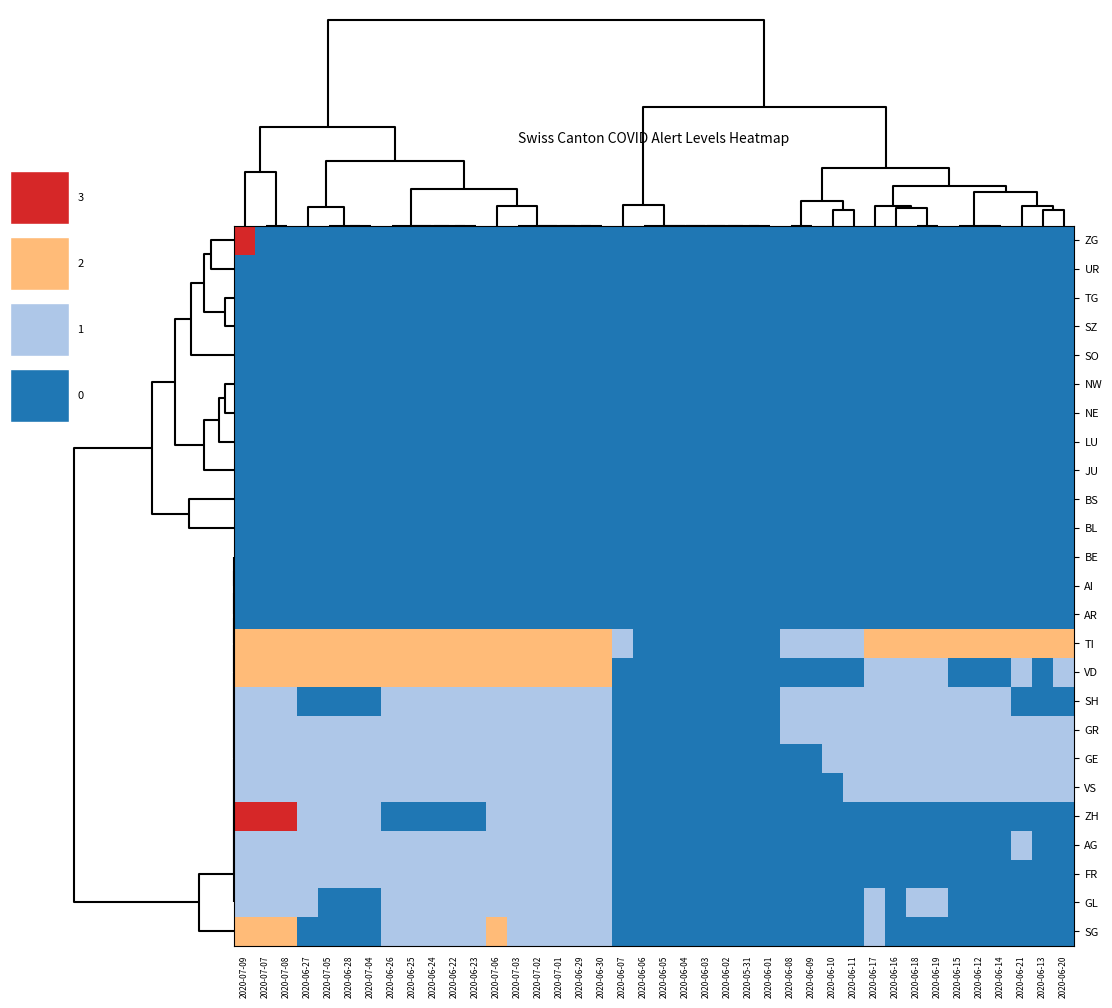

Reading left to right, transcribe all the data shown in this chart.

ZG: 2020-07-09=3	2020-07-07=0	2020-07-08=0	2020-06-27=0	2020-07-05=0	2020-06-28=0	2020-07-04=0	2020-06-26=0	2020-06-25=0	2020-06-24=0	2020-06-22=0	2020-06-23=0	2020-07-06=0	2020-07-03=0	2020-07-02=0	2020-07-01=0	2020-06-29=0	2020-06-30=0	2020-06-07=0	2020-06-06=0	2020-06-05=0	2020-06-04=0	2020-06-03=0	2020-06-02=0	2020-05-31=0	2020-06-01=0	2020-06-08=0	2020-06-09=0	2020-06-10=0	2020-06-11=0	2020-06-17=0	2020-06-16=0	2020-06-18=0	2020-06-19=0	2020-06-15=0	2020-06-12=0	2020-06-14=0	2020-06-21=0	2020-06-13=0	2020-06-20=0
UR: 2020-07-09=0	2020-07-07=0	2020-07-08=0	2020-06-27=0	2020-07-05=0	2020-06-28=0	2020-07-04=0	2020-06-26=0	2020-06-25=0	2020-06-24=0	2020-06-22=0	2020-06-23=0	2020-07-06=0	2020-07-03=0	2020-07-02=0	2020-07-01=0	2020-06-29=0	2020-06-30=0	2020-06-07=0	2020-06-06=0	2020-06-05=0	2020-06-04=0	2020-06-03=0	2020-06-02=0	2020-05-31=0	2020-06-01=0	2020-06-08=0	2020-06-09=0	2020-06-10=0	2020-06-11=0	2020-06-17=0	2020-06-16=0	2020-06-18=0	2020-06-19=0	2020-06-15=0	2020-06-12=0	2020-06-14=0	2020-06-21=0	2020-06-13=0	2020-06-20=0
TG: 2020-07-09=0	2020-07-07=0	2020-07-08=0	2020-06-27=0	2020-07-05=0	2020-06-28=0	2020-07-04=0	2020-06-26=0	2020-06-25=0	2020-06-24=0	2020-06-22=0	2020-06-23=0	2020-07-06=0	2020-07-03=0	2020-07-02=0	2020-07-01=0	2020-06-29=0	2020-06-30=0	2020-06-07=0	2020-06-06=0	2020-06-05=0	2020-06-04=0	2020-06-03=0	2020-06-02=0	2020-05-31=0	2020-06-01=0	2020-06-08=0	2020-06-09=0	2020-06-10=0	2020-06-11=0	2020-06-17=0	2020-06-16=0	2020-06-18=0	2020-06-19=0	2020-06-15=0	2020-06-12=0	2020-06-14=0	2020-06-21=0	2020-06-13=0	2020-06-20=0
SZ: 2020-07-09=0	2020-07-07=0	2020-07-08=0	2020-06-27=0	2020-07-05=0	2020-06-28=0	2020-07-04=0	2020-06-26=0	2020-06-25=0	2020-06-24=0	2020-06-22=0	2020-06-23=0	2020-07-06=0	2020-07-03=0	2020-07-02=0	2020-07-01=0	2020-06-29=0	2020-06-30=0	2020-06-07=0	2020-06-06=0	2020-06-05=0	2020-06-04=0	2020-06-03=0	2020-06-02=0	2020-05-31=0	2020-06-01=0	2020-06-08=0	2020-06-09=0	2020-06-10=0	2020-06-11=0	2020-06-17=0	2020-06-16=0	2020-06-18=0	2020-06-19=0	2020-06-15=0	2020-06-12=0	2020-06-14=0	2020-06-21=0	2020-06-13=0	2020-06-20=0
SO: 2020-07-09=0	2020-07-07=0	2020-07-08=0	2020-06-27=0	2020-07-05=0	2020-06-28=0	2020-07-04=0	2020-06-26=0	2020-06-25=0	2020-06-24=0	2020-06-22=0	2020-06-23=0	2020-07-06=0	2020-07-03=0	2020-07-02=0	2020-07-01=0	2020-06-29=0	2020-06-30=0	2020-06-07=0	2020-06-06=0	2020-06-05=0	2020-06-04=0	2020-06-03=0	2020-06-02=0	2020-05-31=0	2020-06-01=0	2020-06-08=0	2020-06-09=0	2020-06-10=0	2020-06-11=0	2020-06-17=0	2020-06-16=0	2020-06-18=0	2020-06-19=0	2020-06-15=0	2020-06-12=0	2020-06-14=0	2020-06-21=0	2020-06-13=0	2020-06-20=0
NW: 2020-07-09=0	2020-07-07=0	2020-07-08=0	2020-06-27=0	2020-07-05=0	2020-06-28=0	2020-07-04=0	2020-06-26=0	2020-06-25=0	2020-06-24=0	2020-06-22=0	2020-06-23=0	2020-07-06=0	2020-07-03=0	2020-07-02=0	2020-07-01=0	2020-06-29=0	2020-06-30=0	2020-06-07=0	2020-06-06=0	2020-06-05=0	2020-06-04=0	2020-06-03=0	2020-06-02=0	2020-05-31=0	2020-06-01=0	2020-06-08=0	2020-06-09=0	2020-06-10=0	2020-06-11=0	2020-06-17=0	2020-06-16=0	2020-06-18=0	2020-06-19=0	2020-06-15=0	2020-06-12=0	2020-06-14=0	2020-06-21=0	2020-06-13=0	2020-06-20=0
NE: 2020-07-09=0	2020-07-07=0	2020-07-08=0	2020-06-27=0	2020-07-05=0	2020-06-28=0	2020-07-04=0	2020-06-26=0	2020-06-25=0	2020-06-24=0	2020-06-22=0	2020-06-23=0	2020-07-06=0	2020-07-03=0	2020-07-02=0	2020-07-01=0	2020-06-29=0	2020-06-30=0	2020-06-07=0	2020-06-06=0	2020-06-05=0	2020-06-04=0	2020-06-03=0	2020-06-02=0	2020-05-31=0	2020-06-01=0	2020-06-08=0	2020-06-09=0	2020-06-10=0	2020-06-11=0	2020-06-17=0	2020-06-16=0	2020-06-18=0	2020-06-19=0	2020-06-15=0	2020-06-12=0	2020-06-14=0	2020-06-21=0	2020-06-13=0	2020-06-20=0
LU: 2020-07-09=0	2020-07-07=0	2020-07-08=0	2020-06-27=0	2020-07-05=0	2020-06-28=0	2020-07-04=0	2020-06-26=0	2020-06-25=0	2020-06-24=0	2020-06-22=0	2020-06-23=0	2020-07-06=0	2020-07-03=0	2020-07-02=0	2020-07-01=0	2020-06-29=0	2020-06-30=0	2020-06-07=0	2020-06-06=0	2020-06-05=0	2020-06-04=0	2020-06-03=0	2020-06-02=0	2020-05-31=0	2020-06-01=0	2020-06-08=0	2020-06-09=0	2020-06-10=0	2020-06-11=0	2020-06-17=0	2020-06-16=0	2020-06-18=0	2020-06-19=0	2020-06-15=0	2020-06-12=0	2020-06-14=0	2020-06-21=0	2020-06-13=0	2020-06-20=0
JU: 2020-07-09=0	2020-07-07=0	2020-07-08=0	2020-06-27=0	2020-07-05=0	2020-06-28=0	2020-07-04=0	2020-06-26=0	2020-06-25=0	2020-06-24=0	2020-06-22=0	2020-06-23=0	2020-07-06=0	2020-07-03=0	2020-07-02=0	2020-07-01=0	2020-06-29=0	2020-06-30=0	2020-06-07=0	2020-06-06=0	2020-06-05=0	2020-06-04=0	2020-06-03=0	2020-06-02=0	2020-05-31=0	2020-06-01=0	2020-06-08=0	2020-06-09=0	2020-06-10=0	2020-06-11=0	2020-06-17=0	2020-06-16=0	2020-06-18=0	2020-06-19=0	2020-06-15=0	2020-06-12=0	2020-06-14=0	2020-06-21=0	2020-06-13=0	2020-06-20=0
BS: 2020-07-09=0	2020-07-07=0	2020-07-08=0	2020-06-27=0	2020-07-05=0	2020-06-28=0	2020-07-04=0	2020-06-26=0	2020-06-25=0	2020-06-24=0	2020-06-22=0	2020-06-23=0	2020-07-06=0	2020-07-03=0	2020-07-02=0	2020-07-01=0	2020-06-29=0	2020-06-30=0	2020-06-07=0	2020-06-06=0	2020-06-05=0	2020-06-04=0	2020-06-03=0	2020-06-02=0	2020-05-31=0	2020-06-01=0	2020-06-08=0	2020-06-09=0	2020-06-10=0	2020-06-11=0	2020-06-17=0	2020-06-16=0	2020-06-18=0	2020-06-19=0	2020-06-15=0	2020-06-12=0	2020-06-14=0	2020-06-21=0	2020-06-13=0	2020-06-20=0
BL: 2020-07-09=0	2020-07-07=0	2020-07-08=0	2020-06-27=0	2020-07-05=0	2020-06-28=0	2020-07-04=0	2020-06-26=0	2020-06-25=0	2020-06-24=0	2020-06-22=0	2020-06-23=0	2020-07-06=0	2020-07-03=0	2020-07-02=0	2020-07-01=0	2020-06-29=0	2020-06-30=0	2020-06-07=0	2020-06-06=0	2020-06-05=0	2020-06-04=0	2020-06-03=0	2020-06-02=0	2020-05-31=0	2020-06-01=0	2020-06-08=0	2020-06-09=0	2020-06-10=0	2020-06-11=0	2020-06-17=0	2020-06-16=0	2020-06-18=0	2020-06-19=0	2020-06-15=0	2020-06-12=0	2020-06-14=0	2020-06-21=0	2020-06-13=0	2020-06-20=0
BE: 2020-07-09=0	2020-07-07=0	2020-07-08=0	2020-06-27=0	2020-07-05=0	2020-06-28=0	2020-07-04=0	2020-06-26=0	2020-06-25=0	2020-06-24=0	2020-06-22=0	2020-06-23=0	2020-07-06=0	2020-07-03=0	2020-07-02=0	2020-07-01=0	2020-06-29=0	2020-06-30=0	2020-06-07=0	2020-06-06=0	2020-06-05=0	2020-06-04=0	2020-06-03=0	2020-06-02=0	2020-05-31=0	2020-06-01=0	2020-06-08=0	2020-06-09=0	2020-06-10=0	2020-06-11=0	2020-06-17=0	2020-06-16=0	2020-06-18=0	2020-06-19=0	2020-06-15=0	2020-06-12=0	2020-06-14=0	2020-06-21=0	2020-06-13=0	2020-06-20=0
AI: 2020-07-09=0	2020-07-07=0	2020-07-08=0	2020-06-27=0	2020-07-05=0	2020-06-28=0	2020-07-04=0	2020-06-26=0	2020-06-25=0	2020-06-24=0	2020-06-22=0	2020-06-23=0	2020-07-06=0	2020-07-03=0	2020-07-02=0	2020-07-01=0	2020-06-29=0	2020-06-30=0	2020-06-07=0	2020-06-06=0	2020-06-05=0	2020-06-04=0	2020-06-03=0	2020-06-02=0	2020-05-31=0	2020-06-01=0	2020-06-08=0	2020-06-09=0	2020-06-10=0	2020-06-11=0	2020-06-17=0	2020-06-16=0	2020-06-18=0	2020-06-19=0	2020-06-15=0	2020-06-12=0	2020-06-14=0	2020-06-21=0	2020-06-13=0	2020-06-20=0
AR: 2020-07-09=0	2020-07-07=0	2020-07-08=0	2020-06-27=0	2020-07-05=0	2020-06-28=0	2020-07-04=0	2020-06-26=0	2020-06-25=0	2020-06-24=0	2020-06-22=0	2020-06-23=0	2020-07-06=0	2020-07-03=0	2020-07-02=0	2020-07-01=0	2020-06-29=0	2020-06-30=0	2020-06-07=0	2020-06-06=0	2020-06-05=0	2020-06-04=0	2020-06-03=0	2020-06-02=0	2020-05-31=0	2020-06-01=0	2020-06-08=0	2020-06-09=0	2020-06-10=0	2020-06-11=0	2020-06-17=0	2020-06-16=0	2020-06-18=0	2020-06-19=0	2020-06-15=0	2020-06-12=0	2020-06-14=0	2020-06-21=0	2020-06-13=0	2020-06-20=0
TI: 2020-07-09=2	2020-07-07=2	2020-07-08=2	2020-06-27=2	2020-07-05=2	2020-06-28=2	2020-07-04=2	2020-06-26=2	2020-06-25=2	2020-06-24=2	2020-06-22=2	2020-06-23=2	2020-07-06=2	2020-07-03=2	2020-07-02=2	2020-07-01=2	2020-06-29=2	2020-06-30=2	2020-06-07=1	2020-06-06=0	2020-06-05=0	2020-06-04=0	2020-06-03=0	2020-06-02=0	2020-05-31=0	2020-06-01=0	2020-06-08=1	2020-06-09=1	2020-06-10=1	2020-06-11=1	2020-06-17=2	2020-06-16=2	2020-06-18=2	2020-06-19=2	2020-06-15=2	2020-06-12=2	2020-06-14=2	2020-06-21=2	2020-06-13=2	2020-06-20=2
VD: 2020-07-09=2	2020-07-07=2	2020-07-08=2	2020-06-27=2	2020-07-05=2	2020-06-28=2	2020-07-04=2	2020-06-26=2	2020-06-25=2	2020-06-24=2	2020-06-22=2	2020-06-23=2	2020-07-06=2	2020-07-03=2	2020-07-02=2	2020-07-01=2	2020-06-29=2	2020-06-30=2	2020-06-07=0	2020-06-06=0	2020-06-05=0	2020-06-04=0	2020-06-03=0	2020-06-02=0	2020-05-31=0	2020-06-01=0	2020-06-08=0	2020-06-09=0	2020-06-10=0	2020-06-11=0	2020-06-17=1	2020-06-16=1	2020-06-18=1	2020-06-19=1	2020-06-15=0	2020-06-12=0	2020-06-14=0	2020-06-21=1	2020-06-13=0	2020-06-20=1
SH: 2020-07-09=1	2020-07-07=1	2020-07-08=1	2020-06-27=0	2020-07-05=0	2020-06-28=0	2020-07-04=0	2020-06-26=1	2020-06-25=1	2020-06-24=1	2020-06-22=1	2020-06-23=1	2020-07-06=1	2020-07-03=1	2020-07-02=1	2020-07-01=1	2020-06-29=1	2020-06-30=1	2020-06-07=0	2020-06-06=0	2020-06-05=0	2020-06-04=0	2020-06-03=0	2020-06-02=0	2020-05-31=0	2020-06-01=0	2020-06-08=1	2020-06-09=1	2020-06-10=1	2020-06-11=1	2020-06-17=1	2020-06-16=1	2020-06-18=1	2020-06-19=1	2020-06-15=1	2020-06-12=1	2020-06-14=1	2020-06-21=0	2020-06-13=0	2020-06-20=0
GR: 2020-07-09=1	2020-07-07=1	2020-07-08=1	2020-06-27=1	2020-07-05=1	2020-06-28=1	2020-07-04=1	2020-06-26=1	2020-06-25=1	2020-06-24=1	2020-06-22=1	2020-06-23=1	2020-07-06=1	2020-07-03=1	2020-07-02=1	2020-07-01=1	2020-06-29=1	2020-06-30=1	2020-06-07=0	2020-06-06=0	2020-06-05=0	2020-06-04=0	2020-06-03=0	2020-06-02=0	2020-05-31=0	2020-06-01=0	2020-06-08=1	2020-06-09=1	2020-06-10=1	2020-06-11=1	2020-06-17=1	2020-06-16=1	2020-06-18=1	2020-06-19=1	2020-06-15=1	2020-06-12=1	2020-06-14=1	2020-06-21=1	2020-06-13=1	2020-06-20=1
GE: 2020-07-09=1	2020-07-07=1	2020-07-08=1	2020-06-27=1	2020-07-05=1	2020-06-28=1	2020-07-04=1	2020-06-26=1	2020-06-25=1	2020-06-24=1	2020-06-22=1	2020-06-23=1	2020-07-06=1	2020-07-03=1	2020-07-02=1	2020-07-01=1	2020-06-29=1	2020-06-30=1	2020-06-07=0	2020-06-06=0	2020-06-05=0	2020-06-04=0	2020-06-03=0	2020-06-02=0	2020-05-31=0	2020-06-01=0	2020-06-08=0	2020-06-09=0	2020-06-10=1	2020-06-11=1	2020-06-17=1	2020-06-16=1	2020-06-18=1	2020-06-19=1	2020-06-15=1	2020-06-12=1	2020-06-14=1	2020-06-21=1	2020-06-13=1	2020-06-20=1
VS: 2020-07-09=1	2020-07-07=1	2020-07-08=1	2020-06-27=1	2020-07-05=1	2020-06-28=1	2020-07-04=1	2020-06-26=1	2020-06-25=1	2020-06-24=1	2020-06-22=1	2020-06-23=1	2020-07-06=1	2020-07-03=1	2020-07-02=1	2020-07-01=1	2020-06-29=1	2020-06-30=1	2020-06-07=0	2020-06-06=0	2020-06-05=0	2020-06-04=0	2020-06-03=0	2020-06-02=0	2020-05-31=0	2020-06-01=0	2020-06-08=0	2020-06-09=0	2020-06-10=0	2020-06-11=1	2020-06-17=1	2020-06-16=1	2020-06-18=1	2020-06-19=1	2020-06-15=1	2020-06-12=1	2020-06-14=1	2020-06-21=1	2020-06-13=1	2020-06-20=1
ZH: 2020-07-09=3	2020-07-07=3	2020-07-08=3	2020-06-27=1	2020-07-05=1	2020-06-28=1	2020-07-04=1	2020-06-26=0	2020-06-25=0	2020-06-24=0	2020-06-22=0	2020-06-23=0	2020-07-06=1	2020-07-03=1	2020-07-02=1	2020-07-01=1	2020-06-29=1	2020-06-30=1	2020-06-07=0	2020-06-06=0	2020-06-05=0	2020-06-04=0	2020-06-03=0	2020-06-02=0	2020-05-31=0	2020-06-01=0	2020-06-08=0	2020-06-09=0	2020-06-10=0	2020-06-11=0	2020-06-17=0	2020-06-16=0	2020-06-18=0	2020-06-19=0	2020-06-15=0	2020-06-12=0	2020-06-14=0	2020-06-21=0	2020-06-13=0	2020-06-20=0
AG: 2020-07-09=1	2020-07-07=1	2020-07-08=1	2020-06-27=1	2020-07-05=1	2020-06-28=1	2020-07-04=1	2020-06-26=1	2020-06-25=1	2020-06-24=1	2020-06-22=1	2020-06-23=1	2020-07-06=1	2020-07-03=1	2020-07-02=1	2020-07-01=1	2020-06-29=1	2020-06-30=1	2020-06-07=0	2020-06-06=0	2020-06-05=0	2020-06-04=0	2020-06-03=0	2020-06-02=0	2020-05-31=0	2020-06-01=0	2020-06-08=0	2020-06-09=0	2020-06-10=0	2020-06-11=0	2020-06-17=0	2020-06-16=0	2020-06-18=0	2020-06-19=0	2020-06-15=0	2020-06-12=0	2020-06-14=0	2020-06-21=1	2020-06-13=0	2020-06-20=0
FR: 2020-07-09=1	2020-07-07=1	2020-07-08=1	2020-06-27=1	2020-07-05=1	2020-06-28=1	2020-07-04=1	2020-06-26=1	2020-06-25=1	2020-06-24=1	2020-06-22=1	2020-06-23=1	2020-07-06=1	2020-07-03=1	2020-07-02=1	2020-07-01=1	2020-06-29=1	2020-06-30=1	2020-06-07=0	2020-06-06=0	2020-06-05=0	2020-06-04=0	2020-06-03=0	2020-06-02=0	2020-05-31=0	2020-06-01=0	2020-06-08=0	2020-06-09=0	2020-06-10=0	2020-06-11=0	2020-06-17=0	2020-06-16=0	2020-06-18=0	2020-06-19=0	2020-06-15=0	2020-06-12=0	2020-06-14=0	2020-06-21=0	2020-06-13=0	2020-06-20=0
GL: 2020-07-09=1	2020-07-07=1	2020-07-08=1	2020-06-27=1	2020-07-05=0	2020-06-28=0	2020-07-04=0	2020-06-26=1	2020-06-25=1	2020-06-24=1	2020-06-22=1	2020-06-23=1	2020-07-06=1	2020-07-03=1	2020-07-02=1	2020-07-01=1	2020-06-29=1	2020-06-30=1	2020-06-07=0	2020-06-06=0	2020-06-05=0	2020-06-04=0	2020-06-03=0	2020-06-02=0	2020-05-31=0	2020-06-01=0	2020-06-08=0	2020-06-09=0	2020-06-10=0	2020-06-11=0	2020-06-17=1	2020-06-16=0	2020-06-18=1	2020-06-19=1	2020-06-15=0	2020-06-12=0	2020-06-14=0	2020-06-21=0	2020-06-13=0	2020-06-20=0
SG: 2020-07-09=2	2020-07-07=2	2020-07-08=2	2020-06-27=0	2020-07-05=0	2020-06-28=0	2020-07-04=0	2020-06-26=1	2020-06-25=1	2020-06-24=1	2020-06-22=1	2020-06-23=1	2020-07-06=2	2020-07-03=1	2020-07-02=1	2020-07-01=1	2020-06-29=1	2020-06-30=1	2020-06-07=0	2020-06-06=0	2020-06-05=0	2020-06-04=0	2020-06-03=0	2020-06-02=0	2020-05-31=0	2020-06-01=0	2020-06-08=0	2020-06-09=0	2020-06-10=0	2020-06-11=0	2020-06-17=1	2020-06-16=0	2020-06-18=0	2020-06-19=0	2020-06-15=0	2020-06-12=0	2020-06-14=0	2020-06-21=0	2020-06-13=0	2020-06-20=0